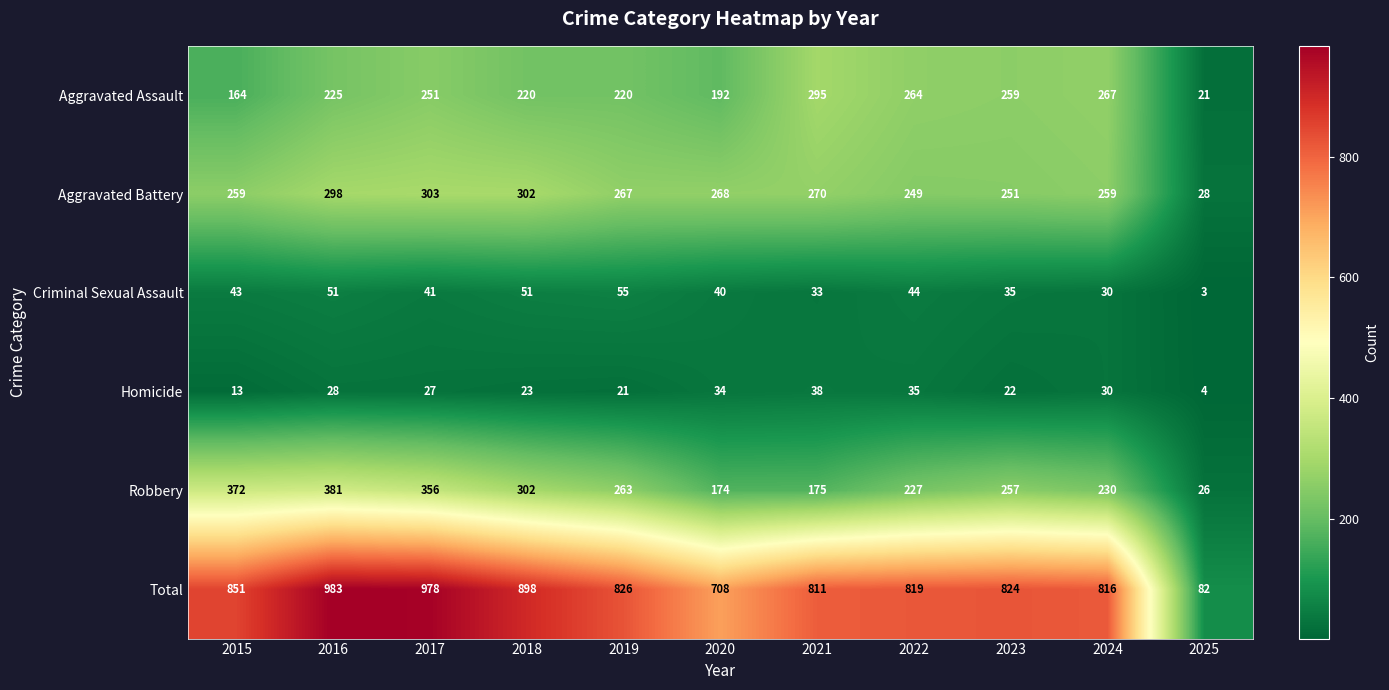

What is the difference between the second highest and minimum values in the Criminal Sexual Assault series?

48